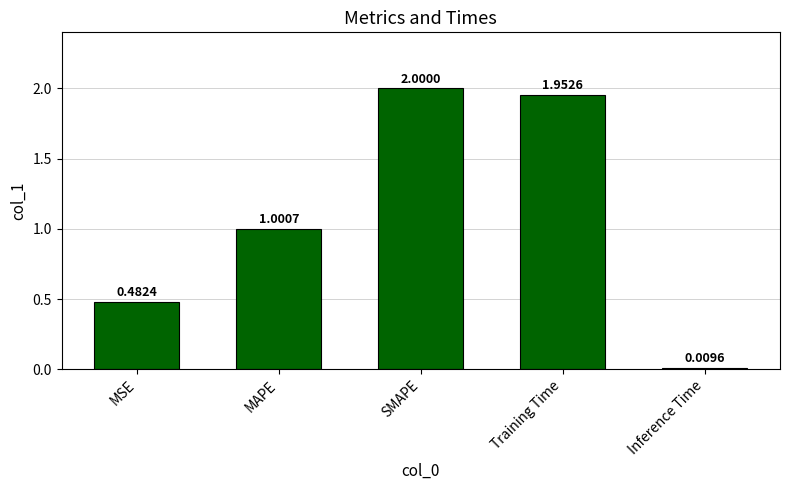

What is the difference between the maximum and second lowest values?

1.5